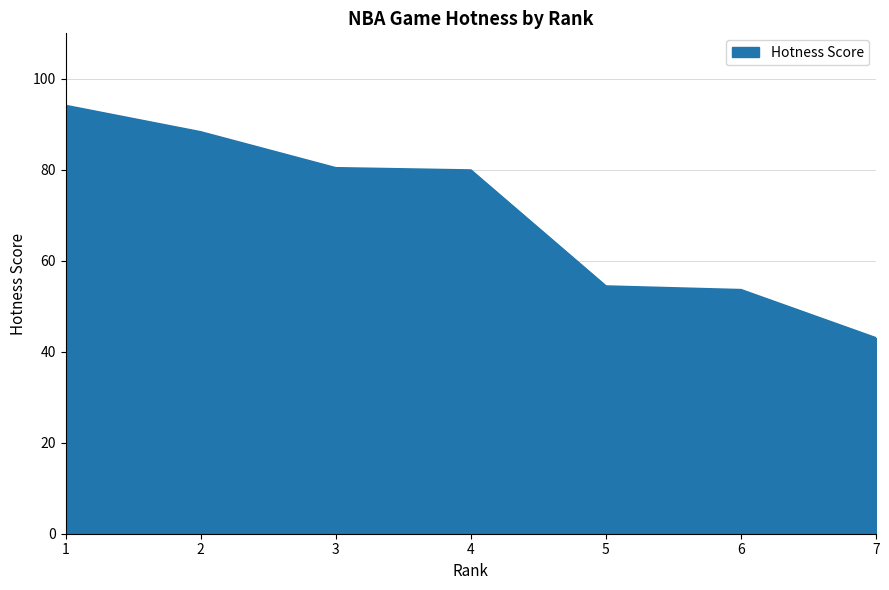

Which category has the lowest value across all series?

7